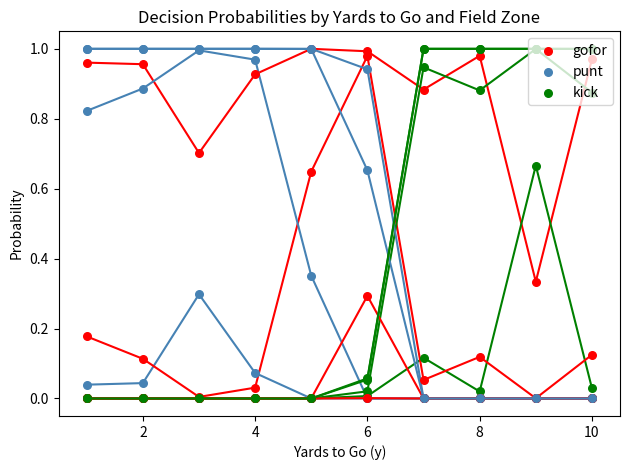

What are all the series names shown in the legend?

gofor, punt, kick